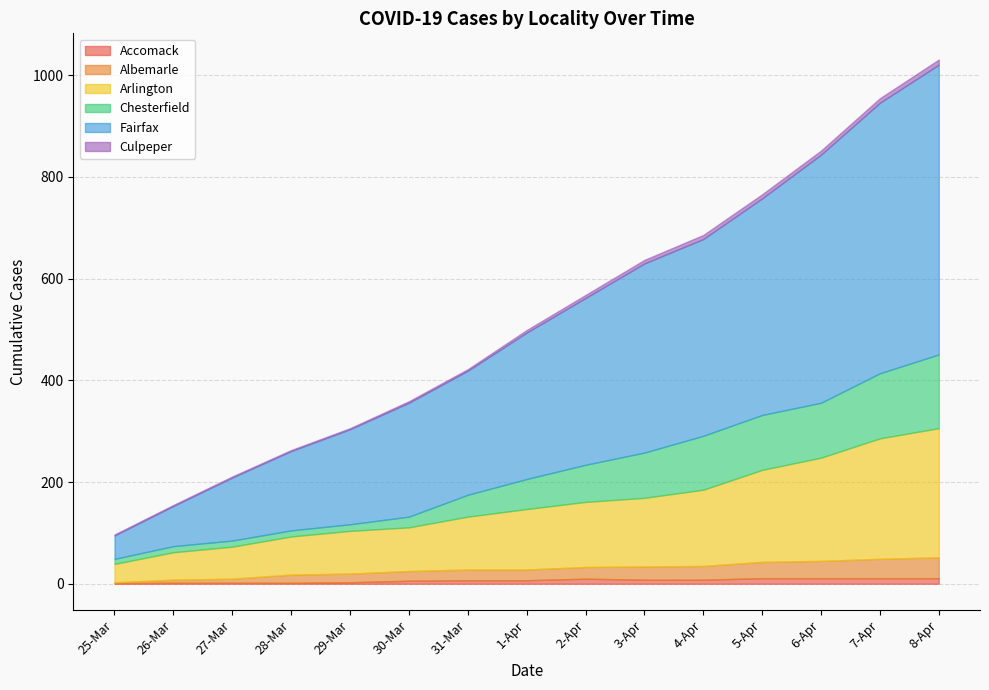

At how many categories does at least one series exceed 292?

7